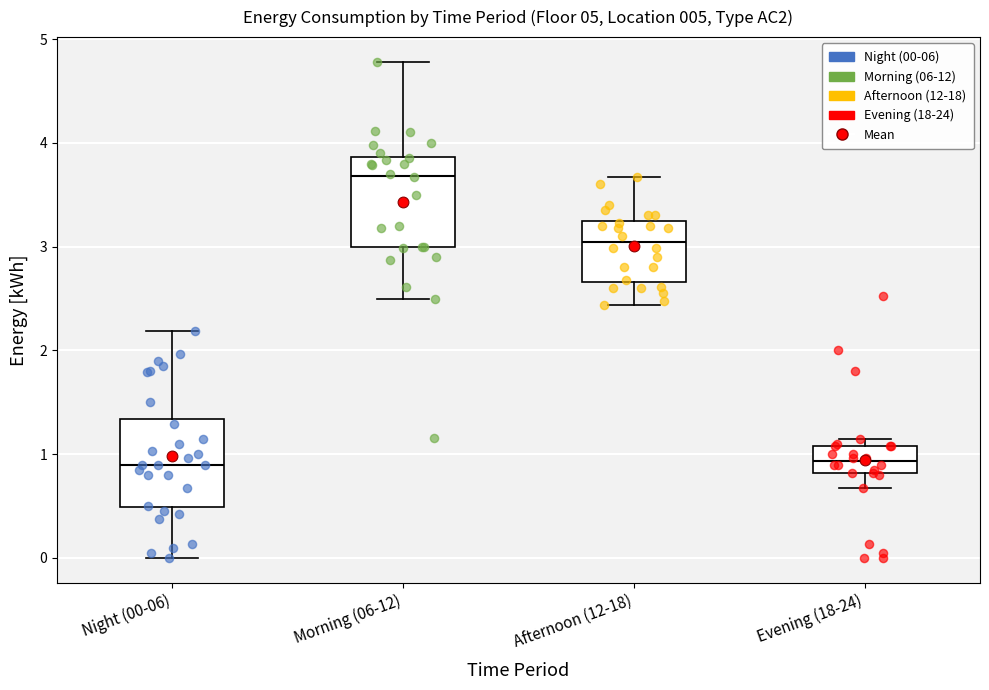

Reading left to right, read every box against the y-axis: the position of its median line, the range the box covers, and the ends of its whiskers. The values are not printed on the chart, so give them approximately, as read against the axis.

Night (00-06): median 0.9, box 0.5 to 1.3, whiskers 0.0 to 2.2
Morning (06-12): median 3.7, box 3.0 to 3.9, whiskers 2.5 to 4.8
Afternoon (12-18): median 3.0, box 2.7 to 3.2, whiskers 2.4 to 3.7
Evening (18-24): median 0.9, box 0.8 to 1.1, whiskers 0.7 to 1.2